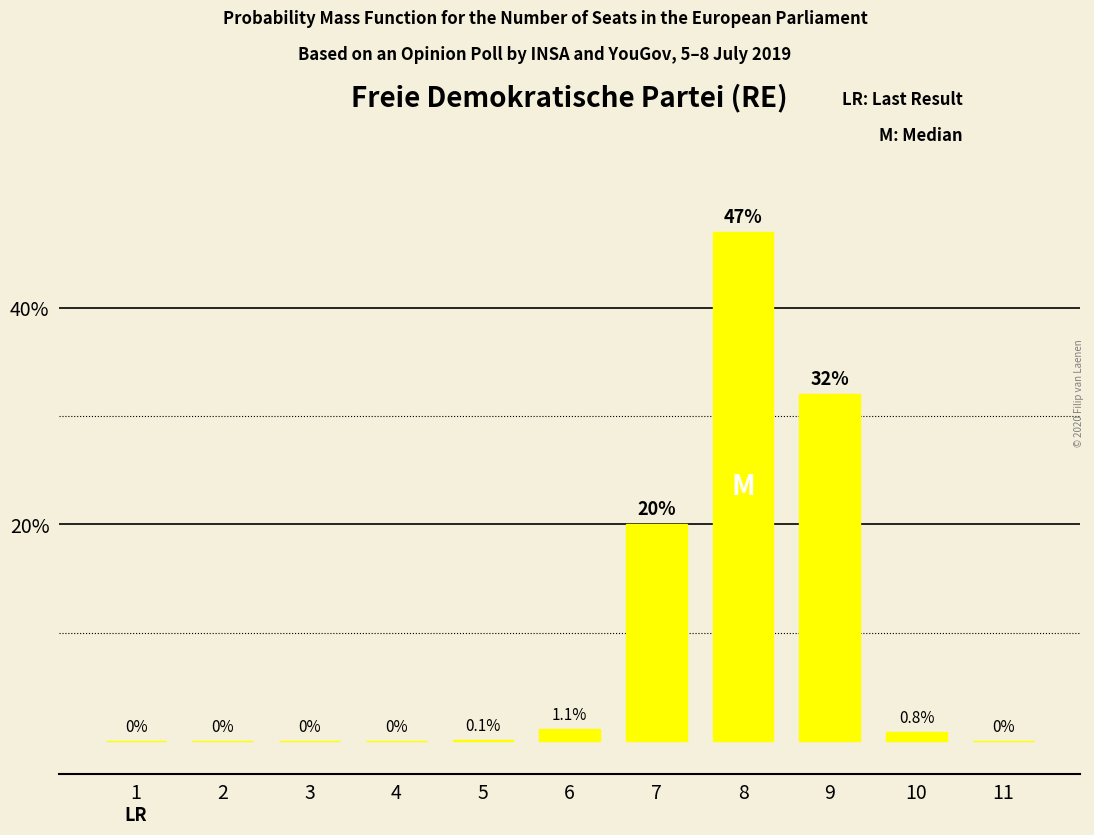

Is it true that the value at 5 is 0.1?

True